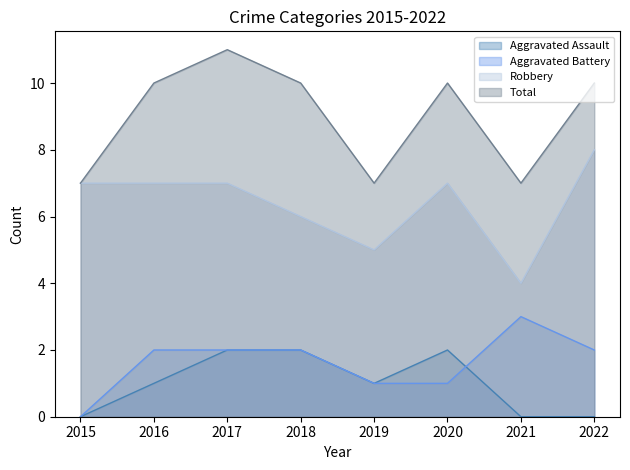

Where is the first local maximum for Aggravated Battery?

2021